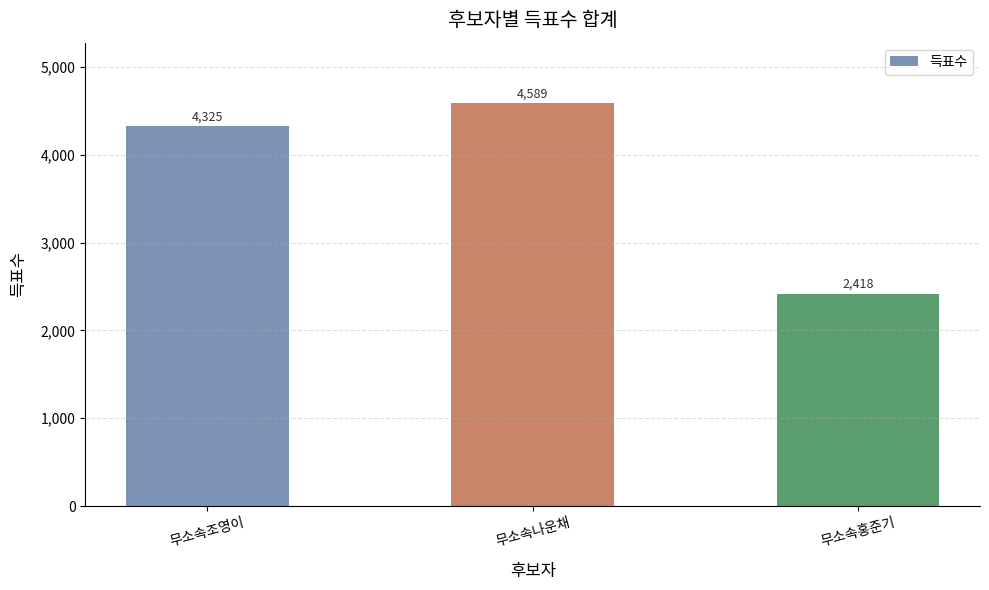

How many values are between 2418 and 4589?

3